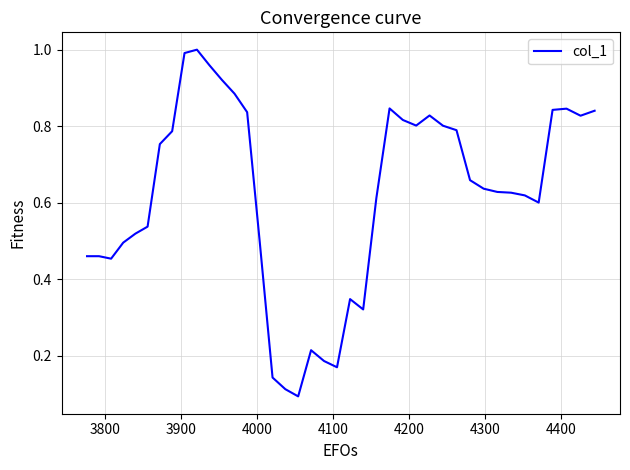

Reading left to right, list all the values displayed in this chart.

0.5	0.5	0.5	0.5	0.5	0.5	0.8	0.8	1.0	1.0	1.0	0.9	0.9	0.8	0.5	0.1	0.1	0.1	0.2	0.2	0.2	0.3	0.3	0.6	0.8	0.8	0.8	0.8	0.8	0.8	0.7	0.6	0.6	0.6	0.6	0.6	0.8	0.8	0.8	0.8